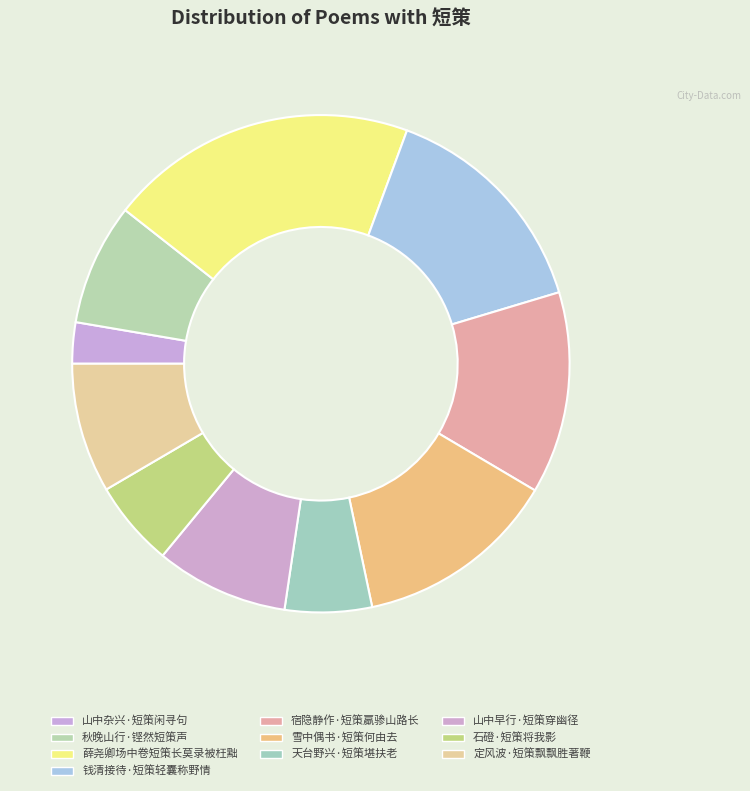

What is the largest slice in the pie chart?

薛尧卿场中卷短策长莫录被枉黜